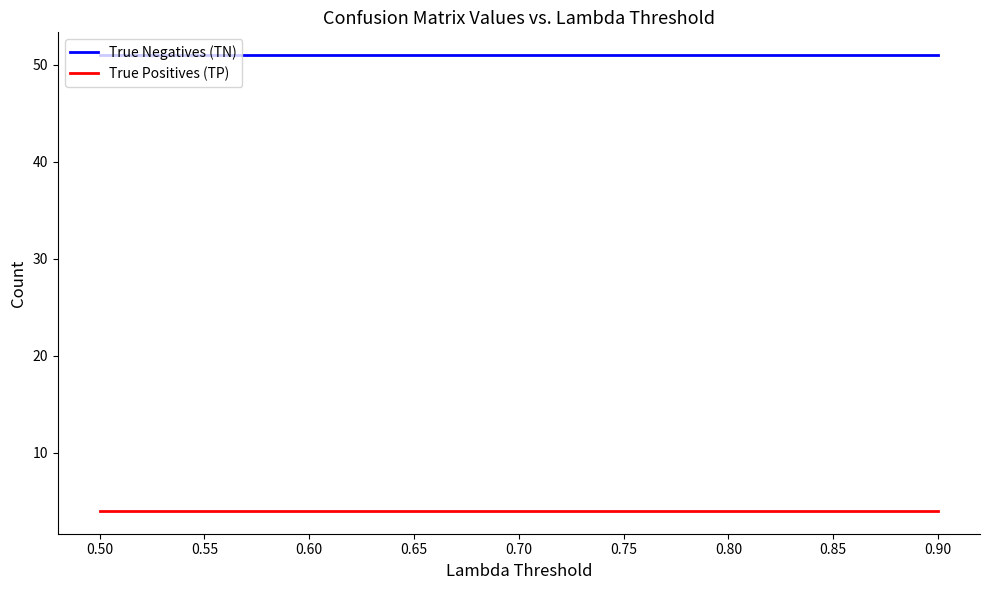

The value of True Positives (TP) at 0.60 is 4. True or false?

True